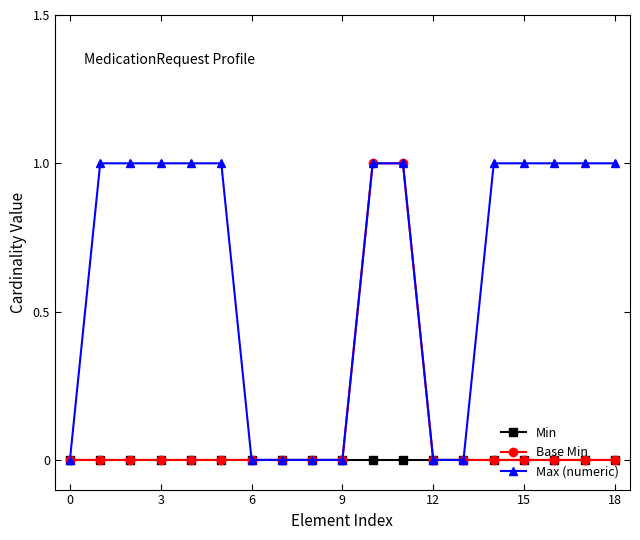

List the series in order of their overall mean, lowest first.

Min, Base Min, Max (numeric)